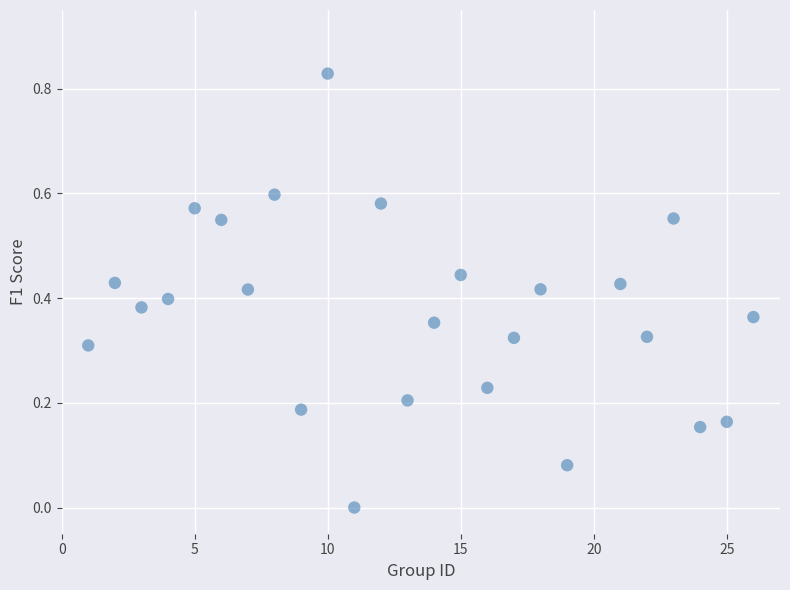

What is the range of X values (max minus min)?

25.0